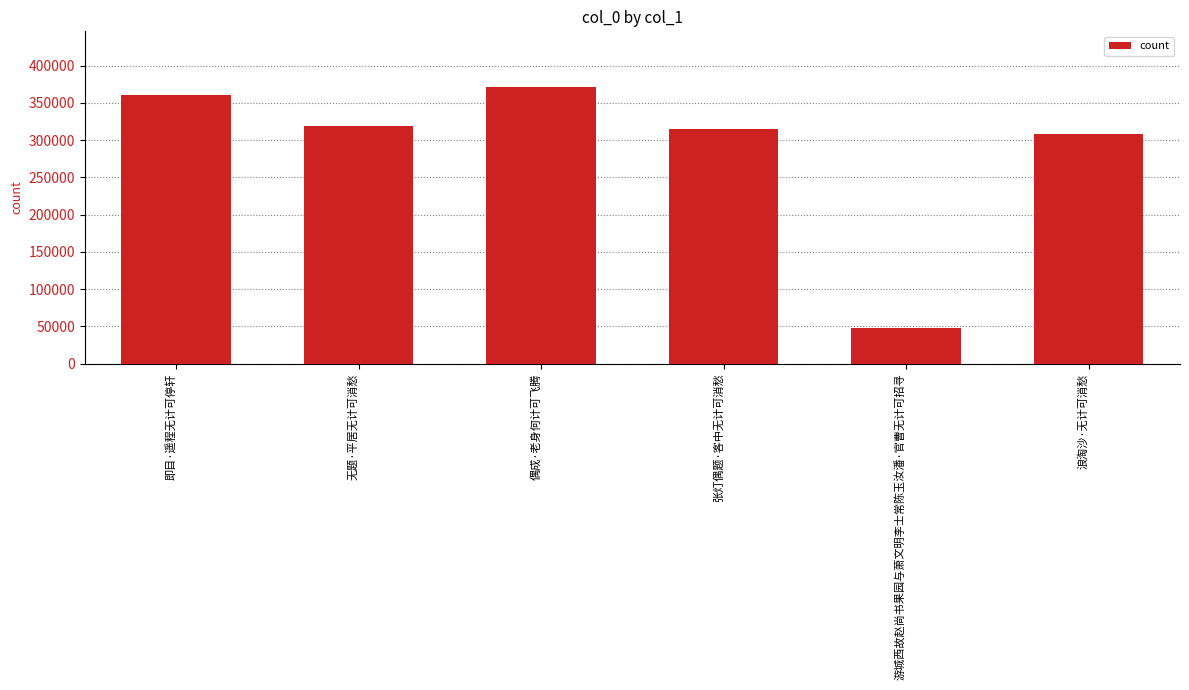

Is it true that the value at 游城西故赵尚书果园与萧文明李士常陈玉汝潘·官曹无计可招寻 is 64908?

False